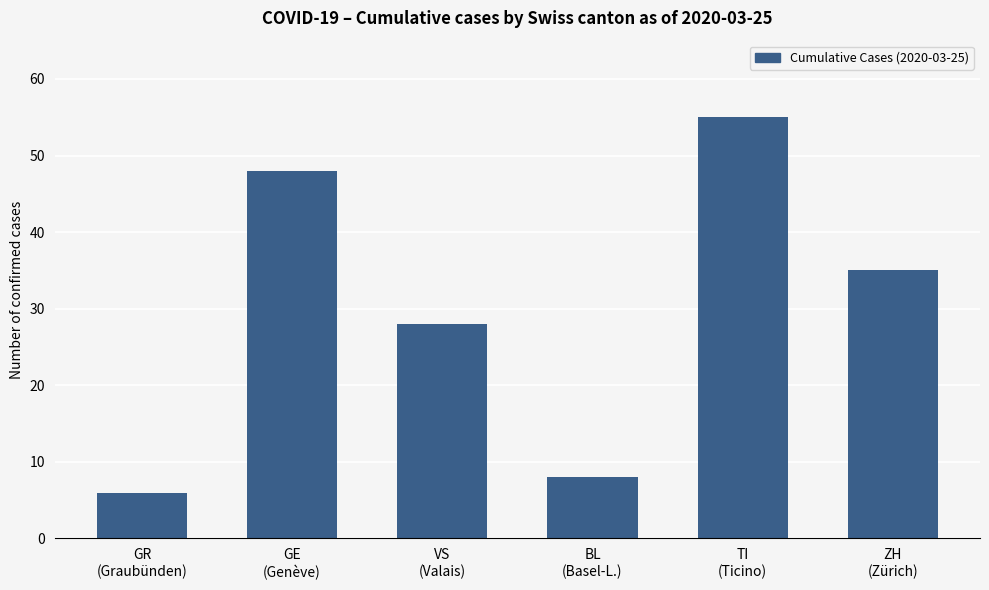

What is the label of the 2nd bar from the left?

GE
(Genève)